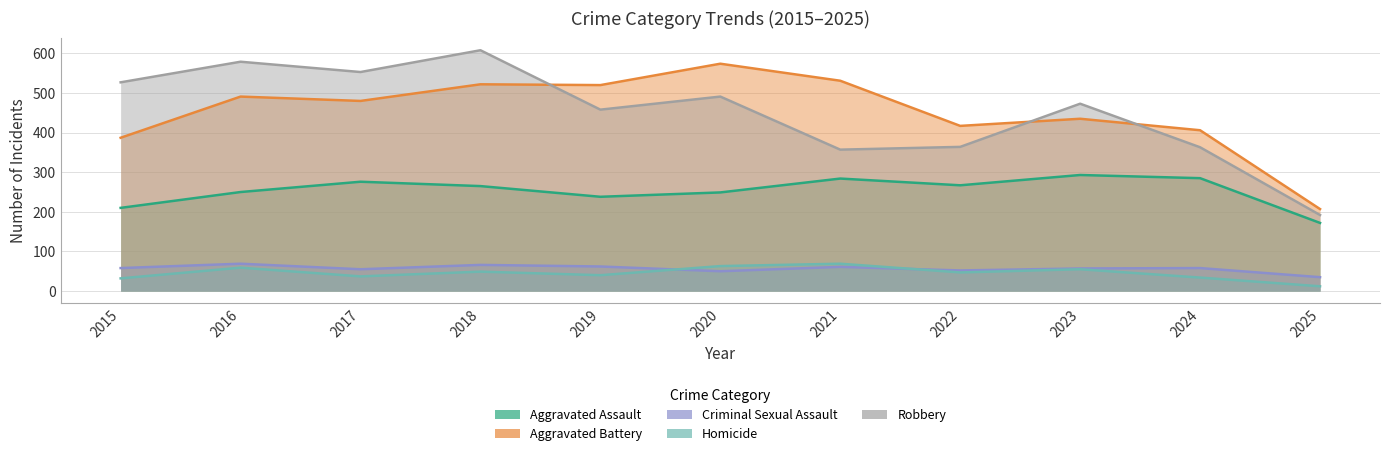

How many series are shown in this chart?

5